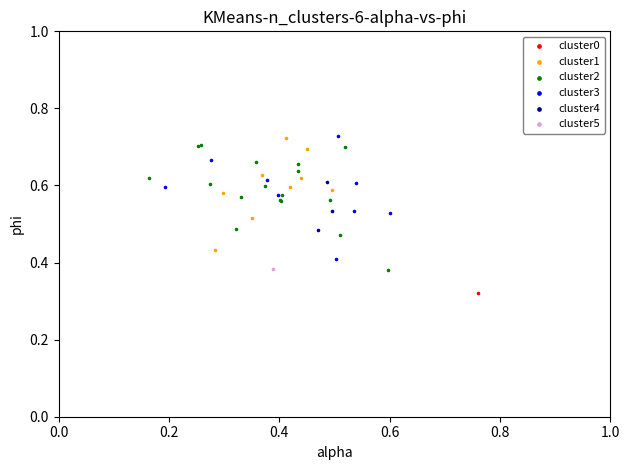

What are all the series names shown in the legend?

cluster0, cluster1, cluster2, cluster3, cluster4, cluster5